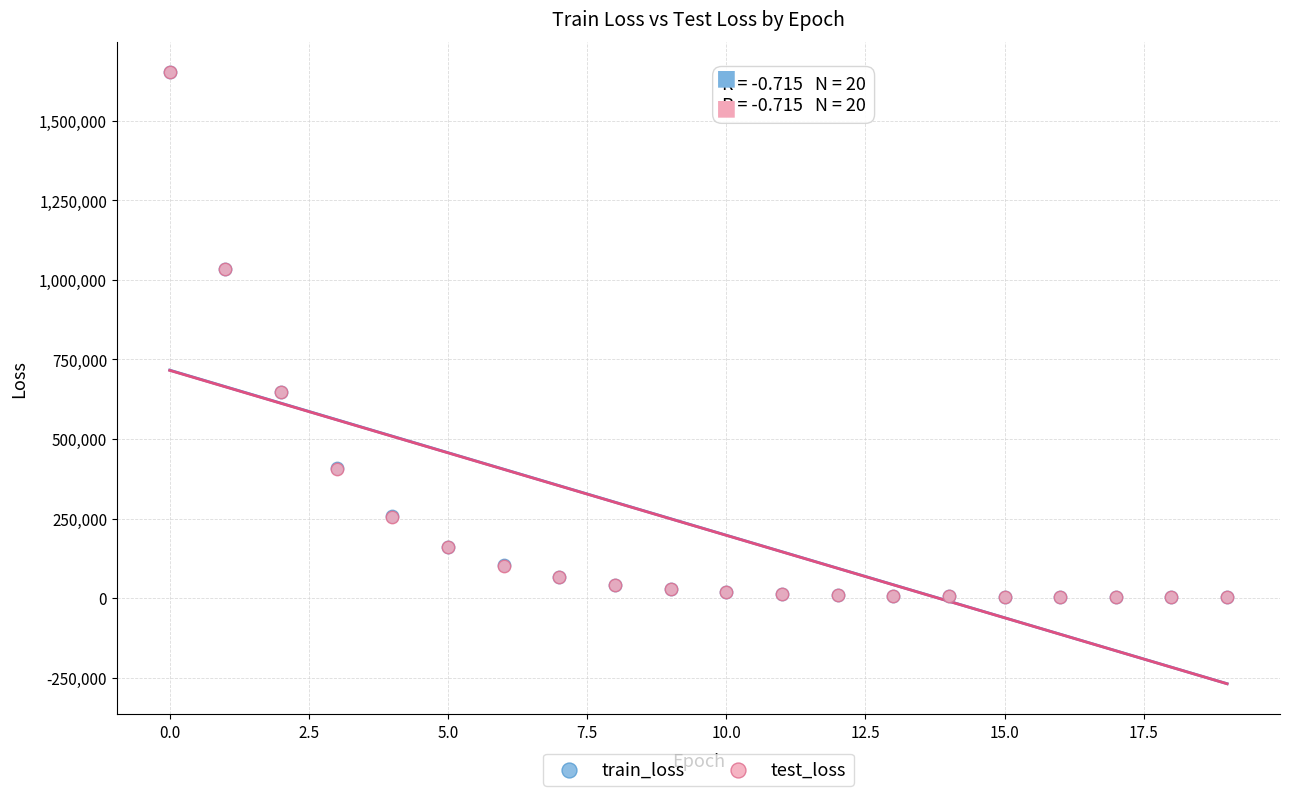

What are all the series names shown in the legend?

train_loss, test_loss